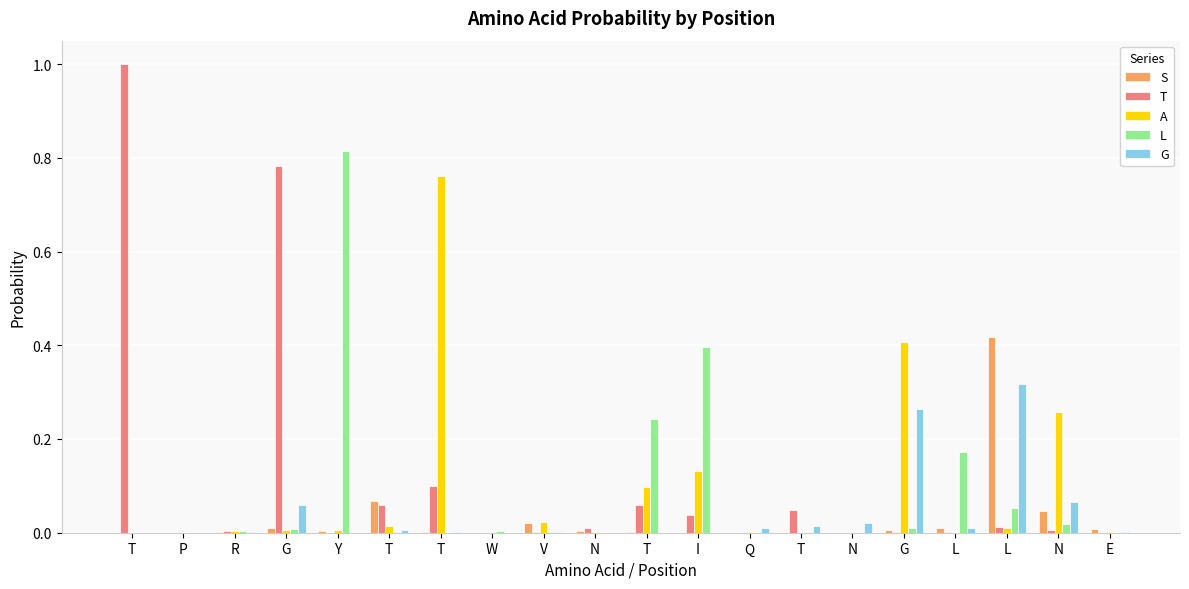

What are all the series names shown in the legend?

S, T, A, L, G